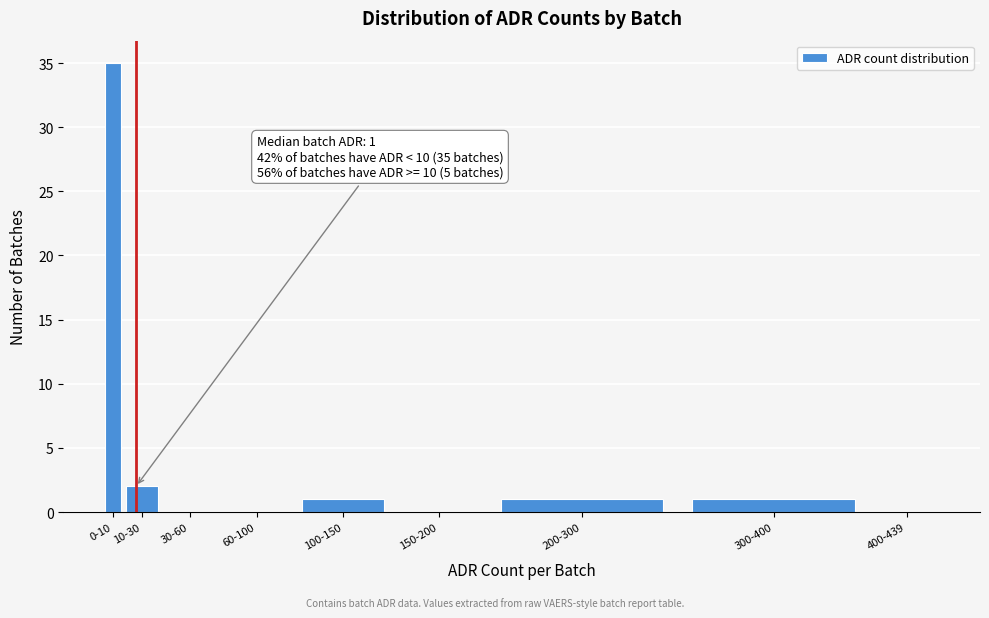

Reading left to right, what are all the values shown in this chart?

0-10=35	10-30=2	30-60=0	60-100=0	100-150=1	150-200=0	200-300=1	300-400=1	400-439=0